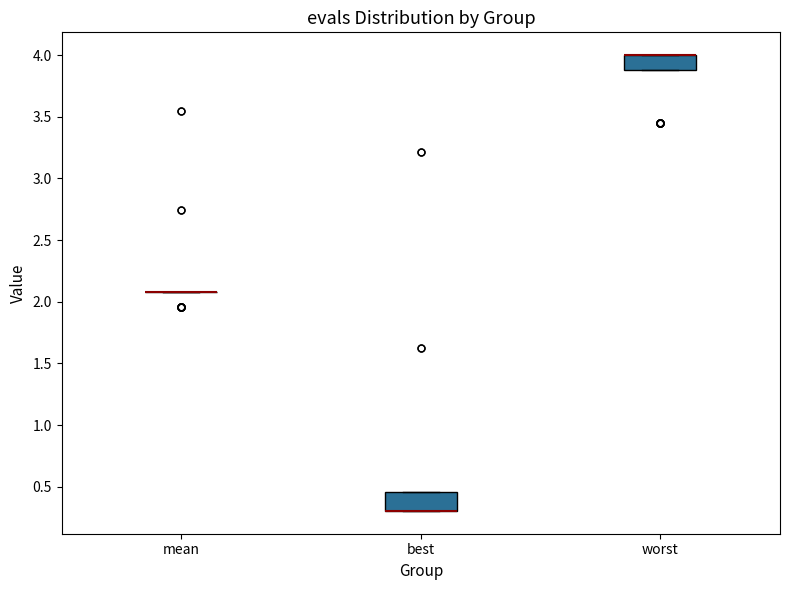

Reading left to right, read every box against the y-axis: the position of its median line, the range the box covers, and the ends of its whiskers. The values are not printed on the chart, so give them approximately, as read against the axis.

mean: box collapsed to a line at 2.10, whiskers 2.10 to 2.10
best: median 0.30 (drawn on the box's lower edge), box 0.30 to 0.45, whiskers 0.30 to 0.45
worst: median 4.00 (drawn on the box's upper edge), box 3.90 to 4.00, whiskers 3.90 to 4.00